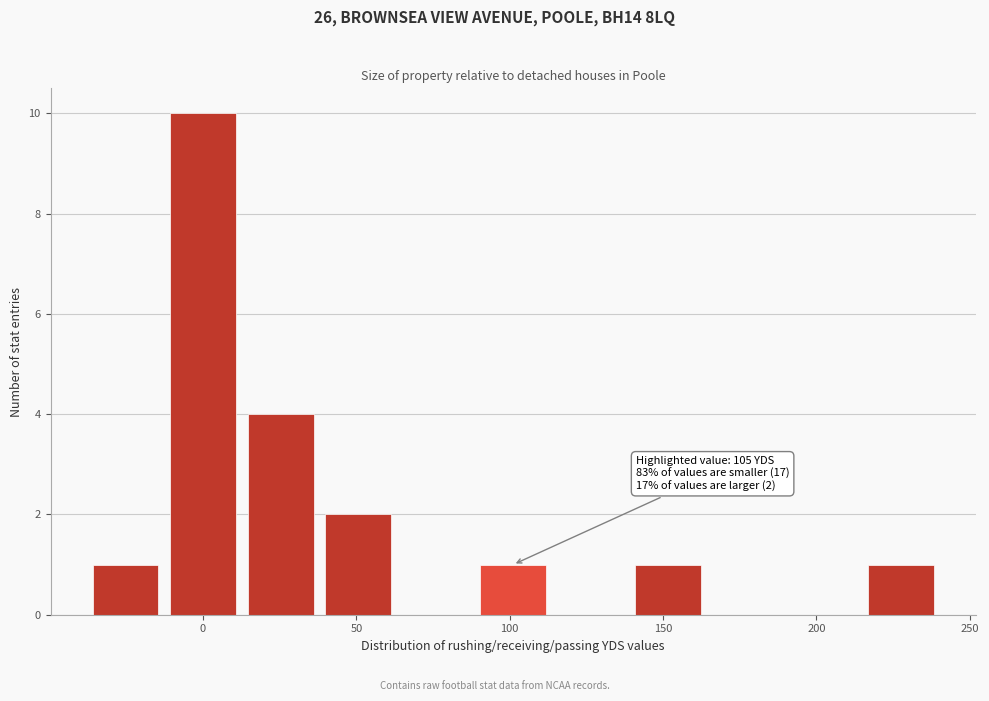

Which range on the x-axis has the tallest bar?

-10 to 15